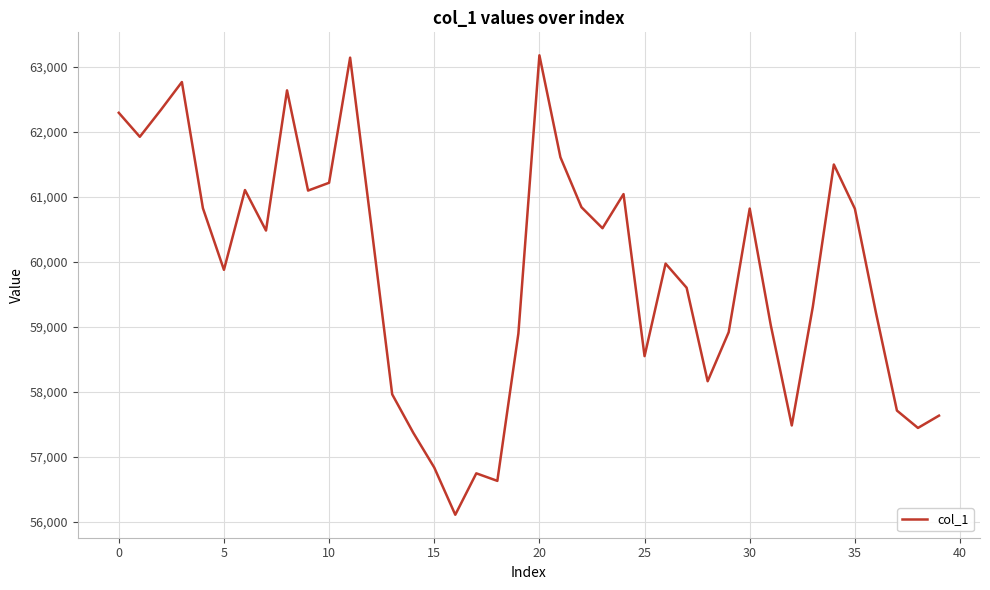

How many interior local valleys (lower than both neighbors) does the data have?

11